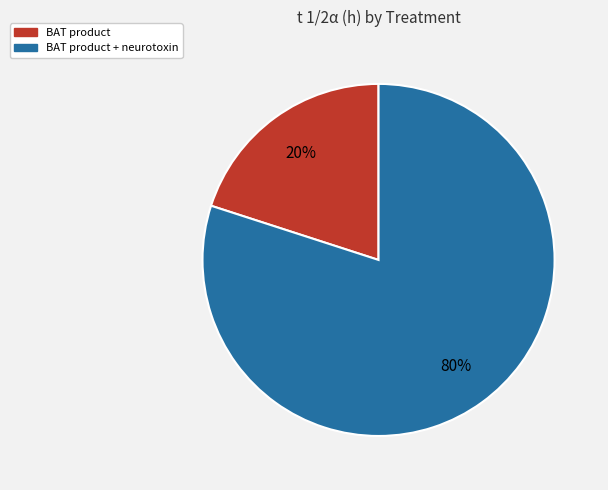

To the nearest percent, what is the average slice percentage?

50%